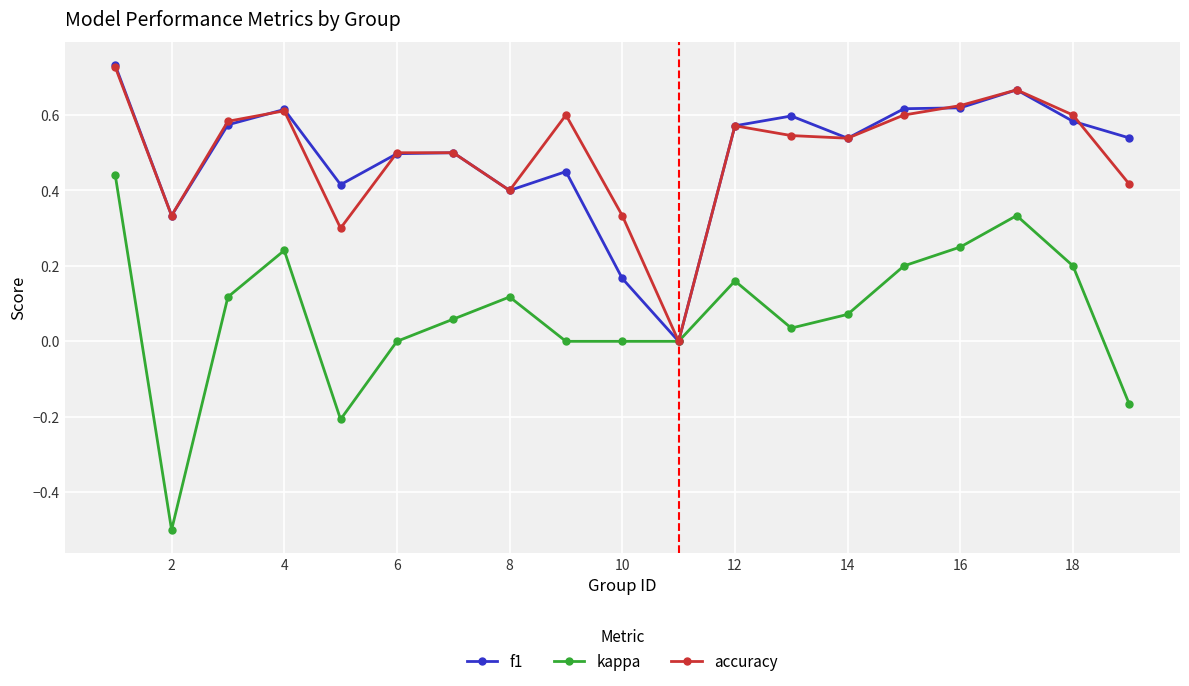

What is the minimum value shown in the chart?

-0.5